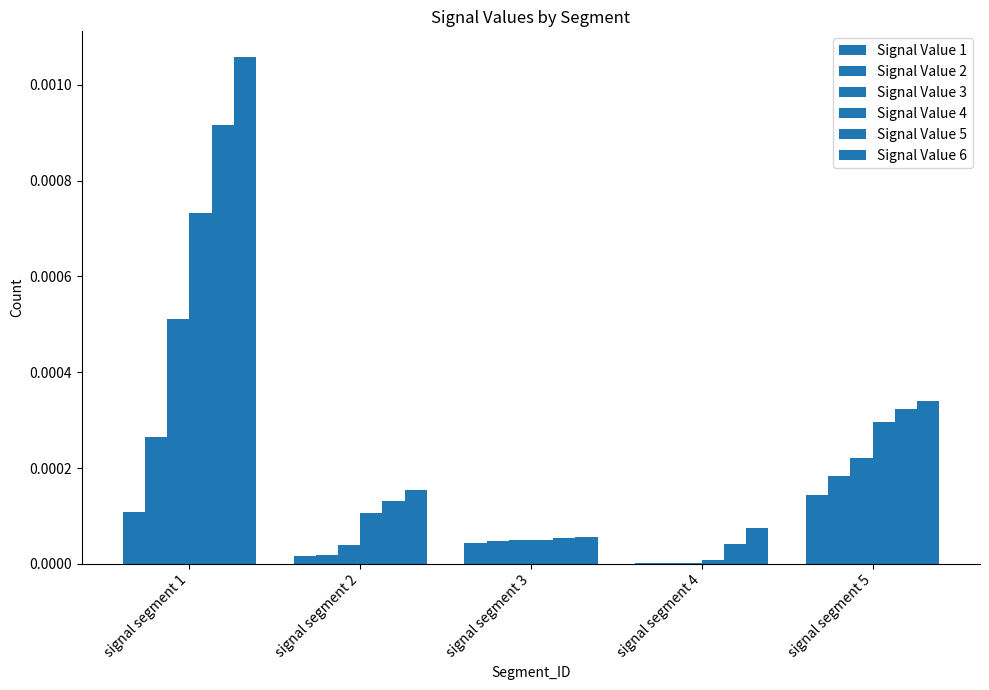

Does the chart contain stacked bars?

No